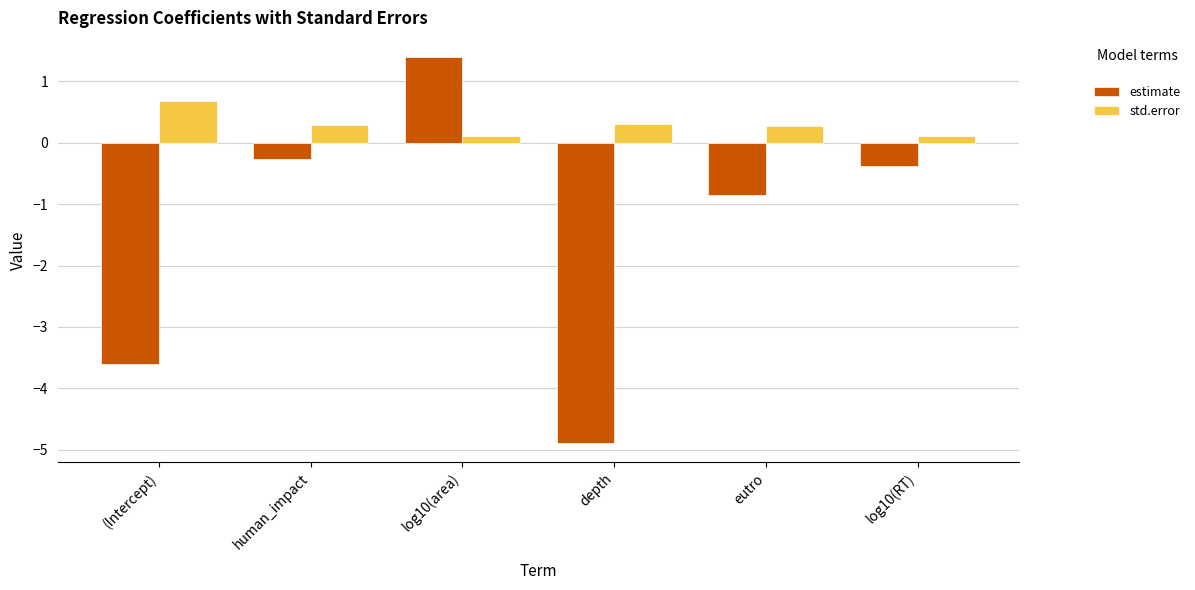

How many values in estimate are above zero?

1